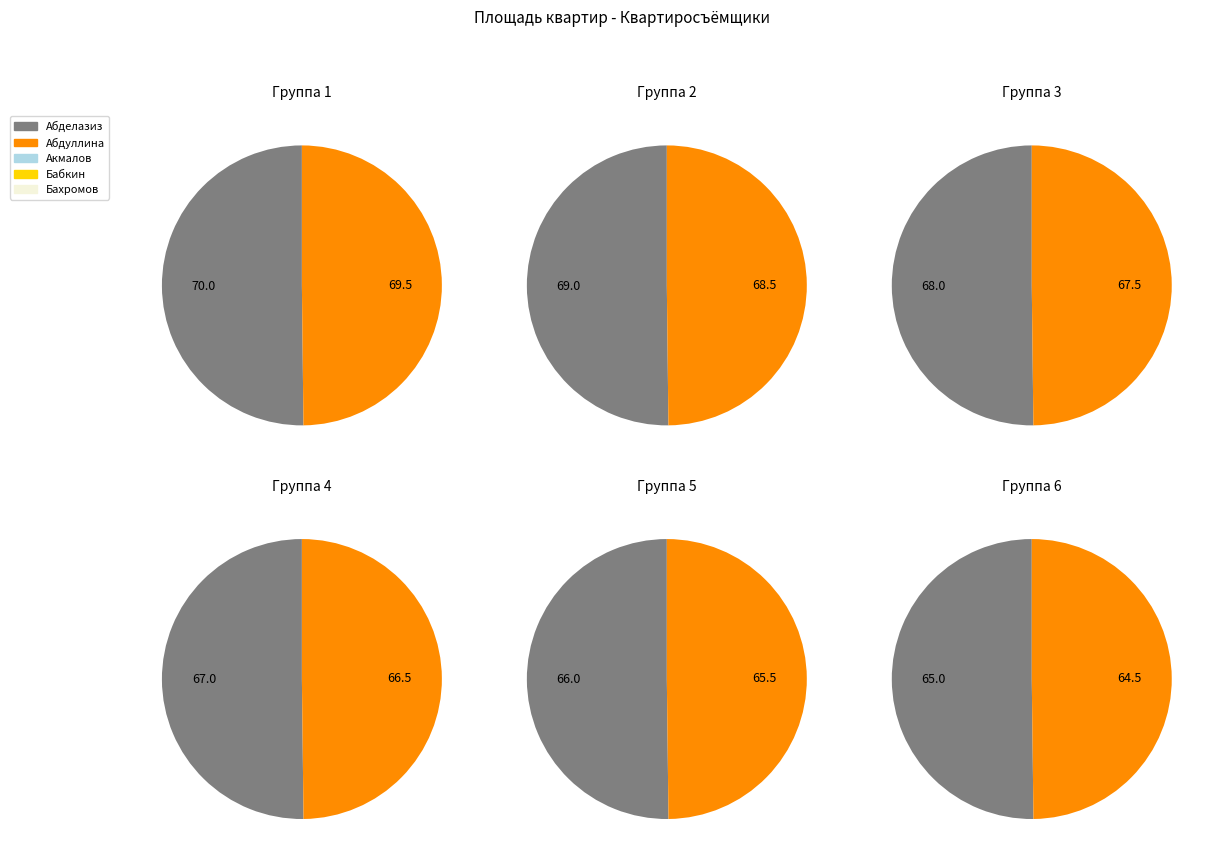

Is there any slice that represents more than half of the pie?

No